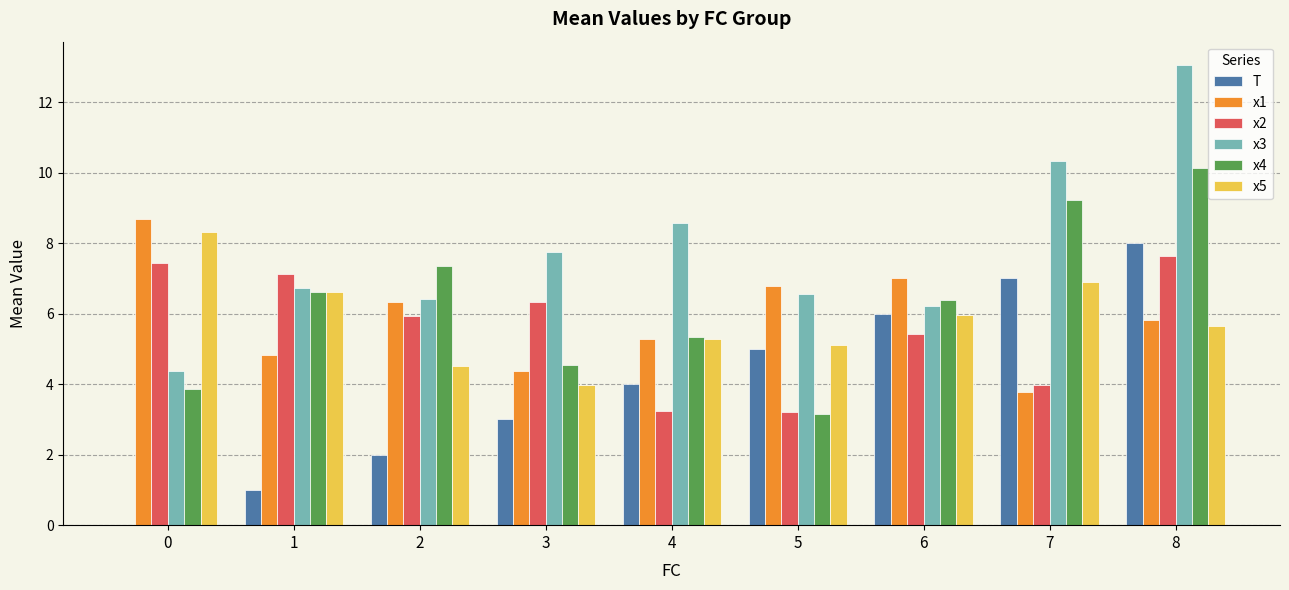

What is the sum of the x4 values at 8 and 2?

17.5